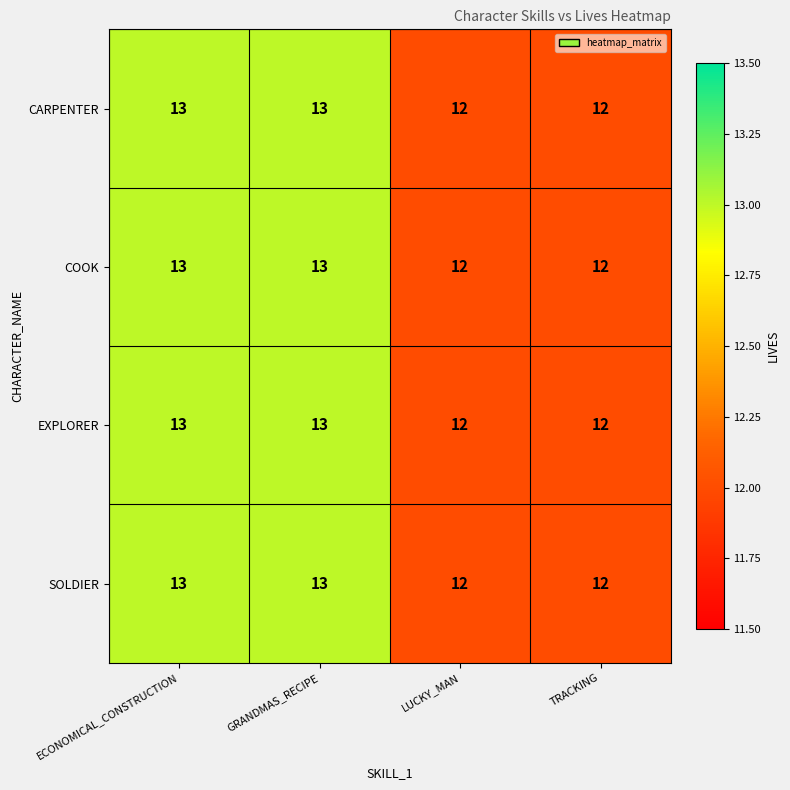

What is the minimum value for EXPLORER?

12